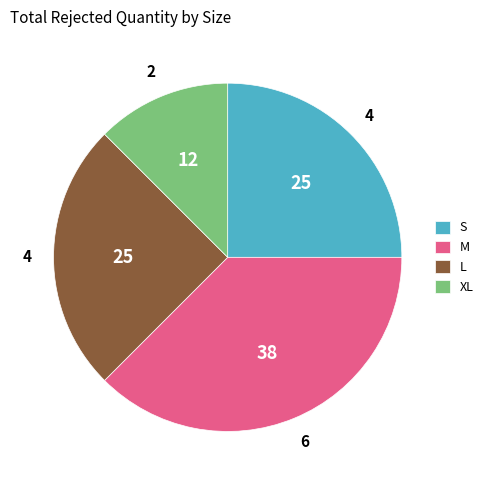

What is the largest slice in the pie chart?

M